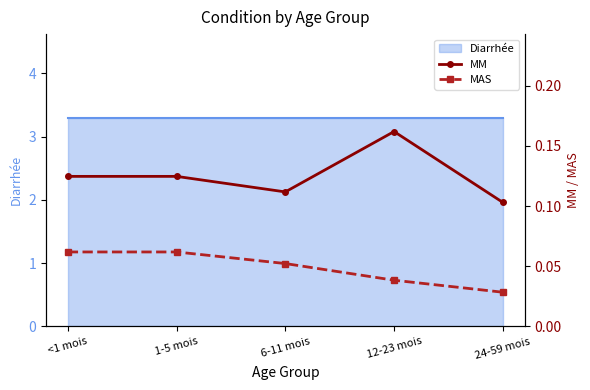

At which label is MAS closest to 0?

24-59 mois